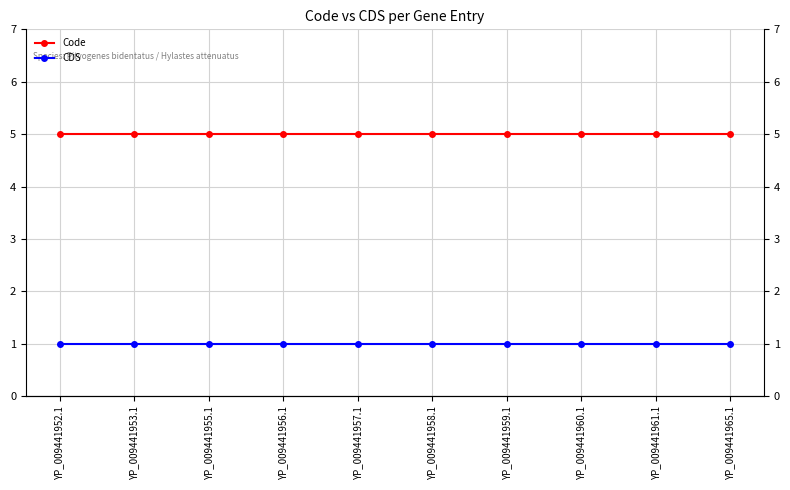

At how many categories does at least one series exceed 2?

10